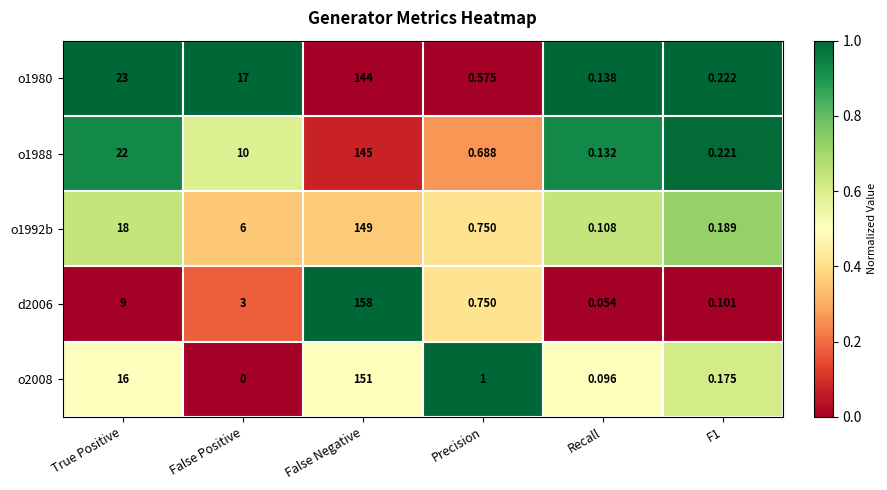

What is the greatest value displayed?

158.0